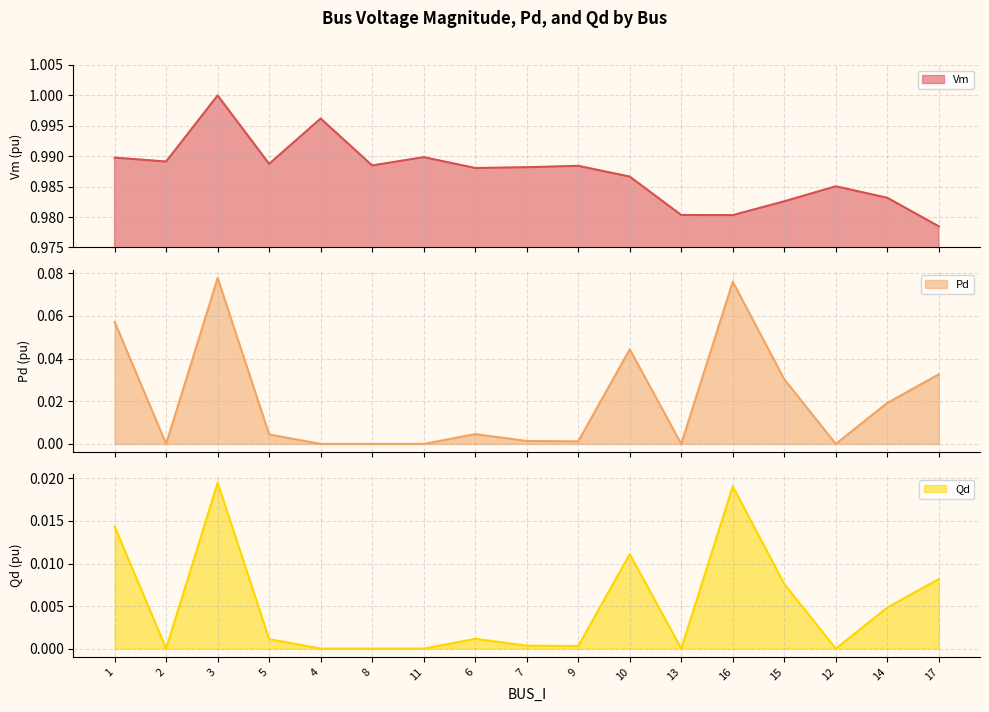

Which series changed the most between 2 and 6?

Pd